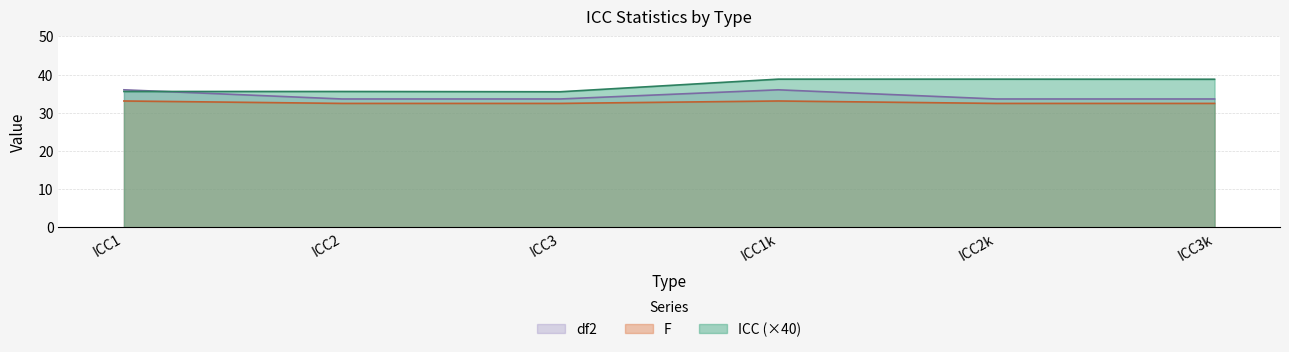

What is the value of the ICC point at the 1st from the left?

35.6